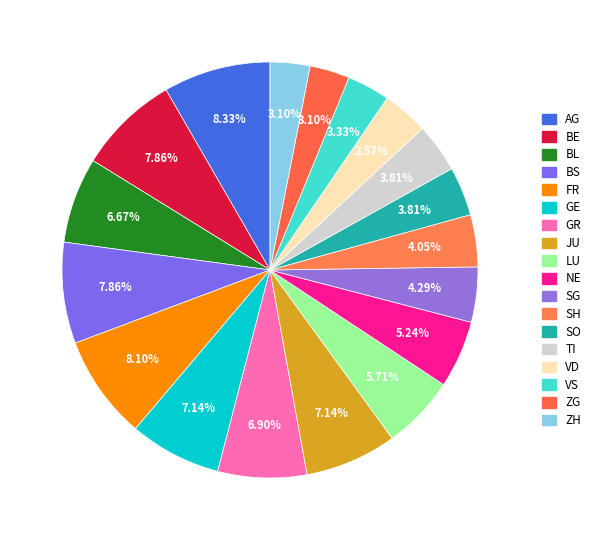

Rank the categories by value from lowest to highest.

ZG, ZH, VS, VD, SO, TI, SH, SG, NE, LU, BL, GR, GE, JU, BE, BS, FR, AG